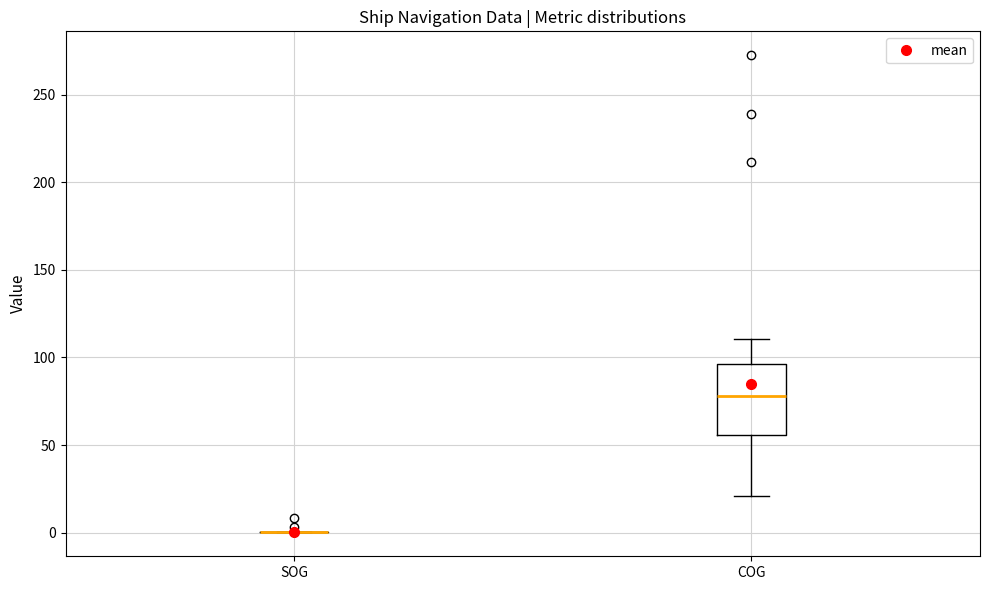

Comparing the boxes themselves (not the whiskers), which one is the tallest?

COG